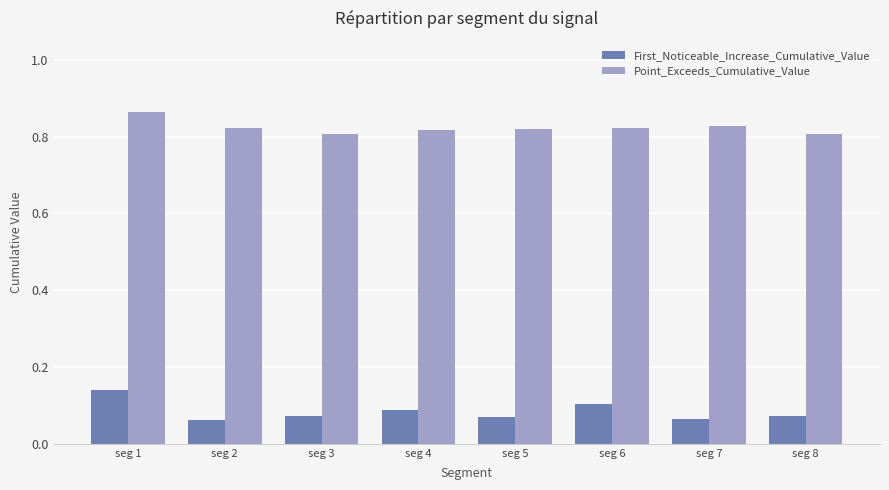

The Point_Exceeds_Cumulative_Value series shows 1.1 at seg 8. True or false?

False